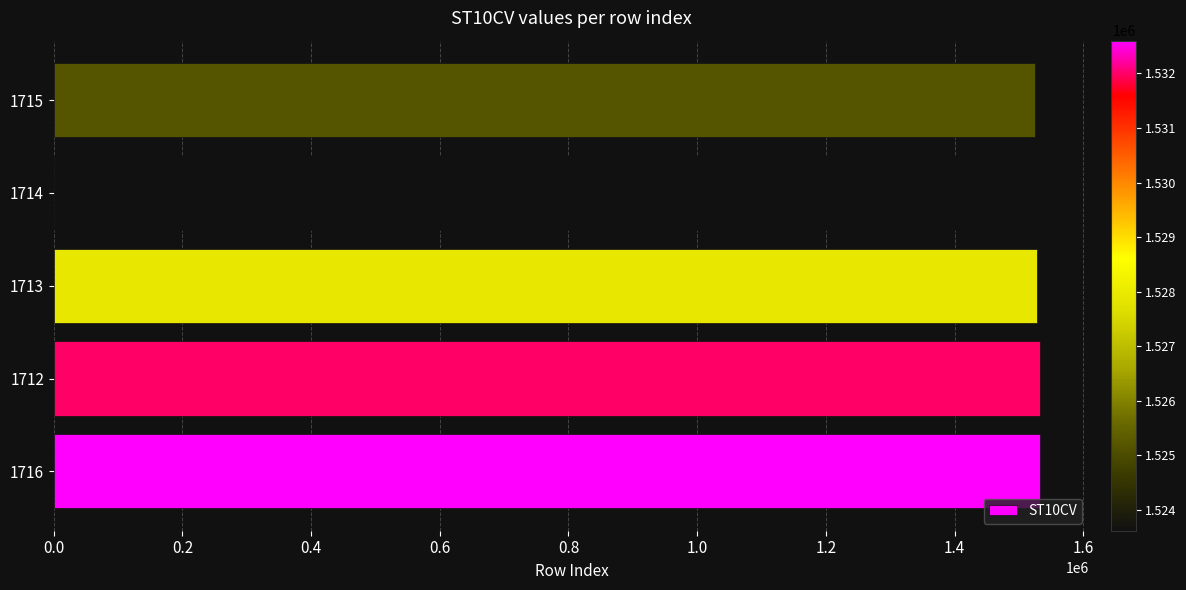

What is the maximum value shown in the chart?

1532600